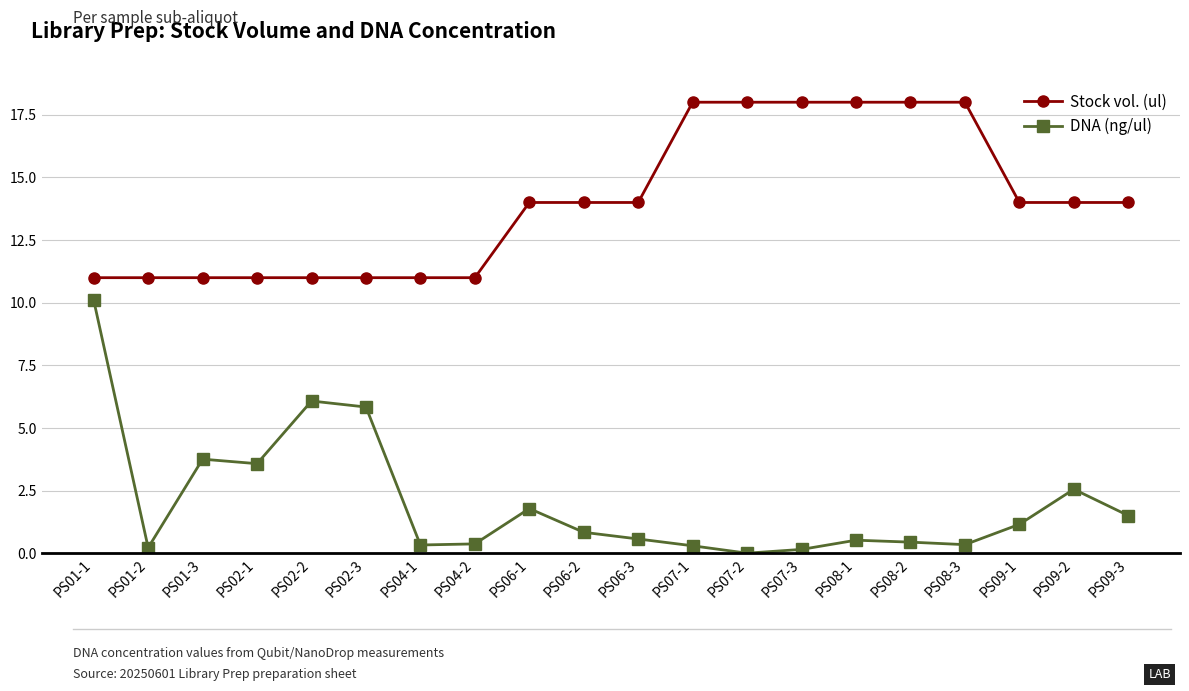

True or false: DNA (ng/ul) and Stock vol. (ul) cross at least once.

False